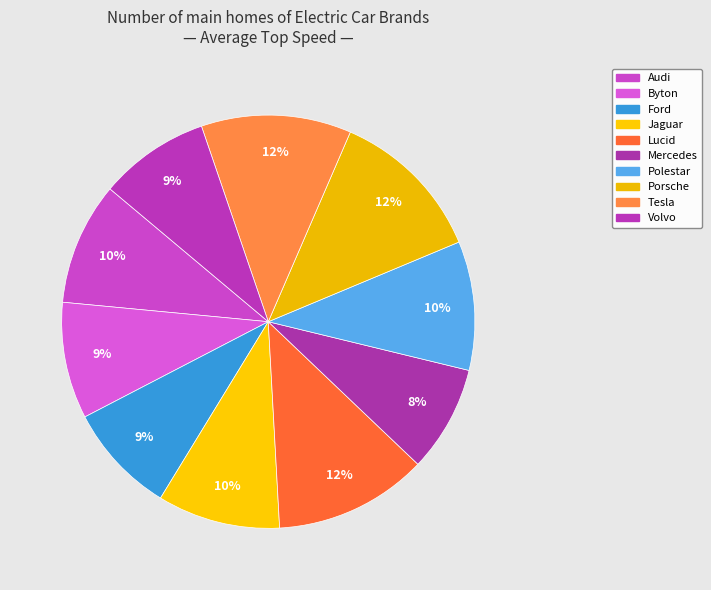

How much of the chart is everything except Polestar?

89.9%